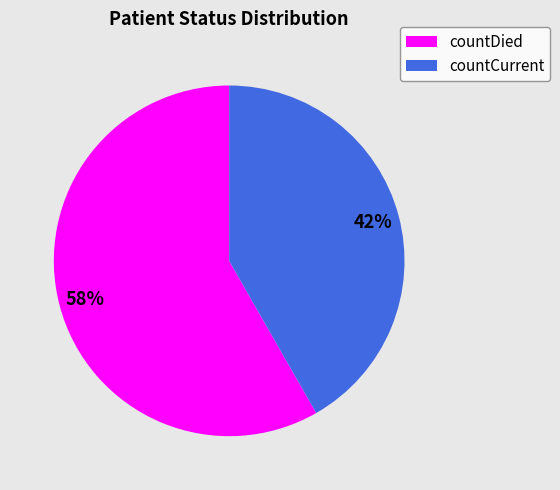

Is it true that countCurrent is 42% of the pie?

True